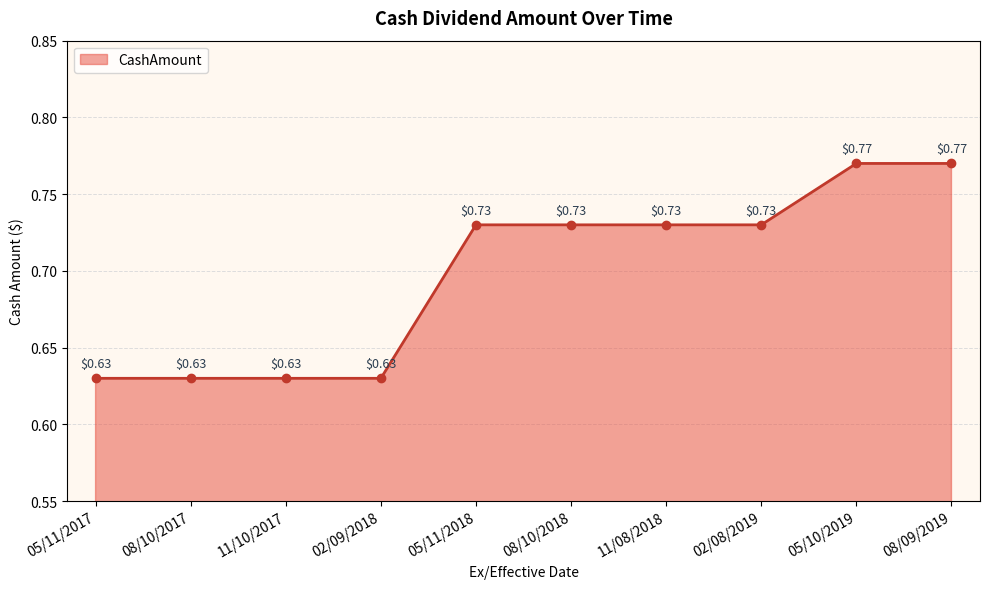

True or false: the data has more than 2 interior local peaks.

False